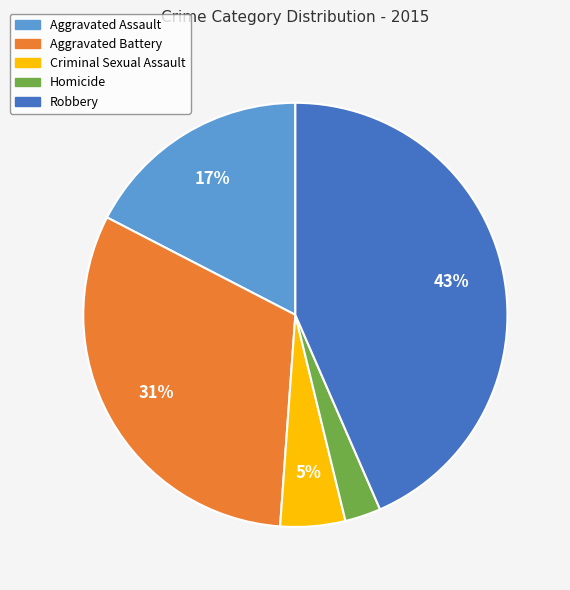

To the nearest percent, what percentage of the pie is Robbery?

43%